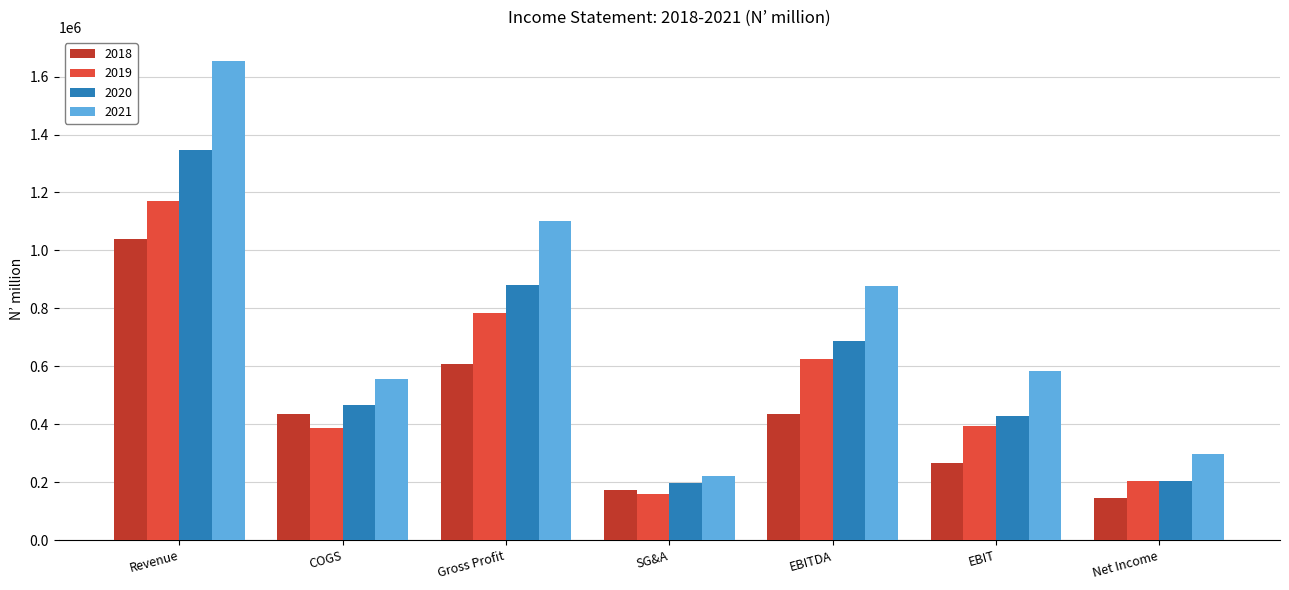

Which series has the largest range (max minus min)?

2021